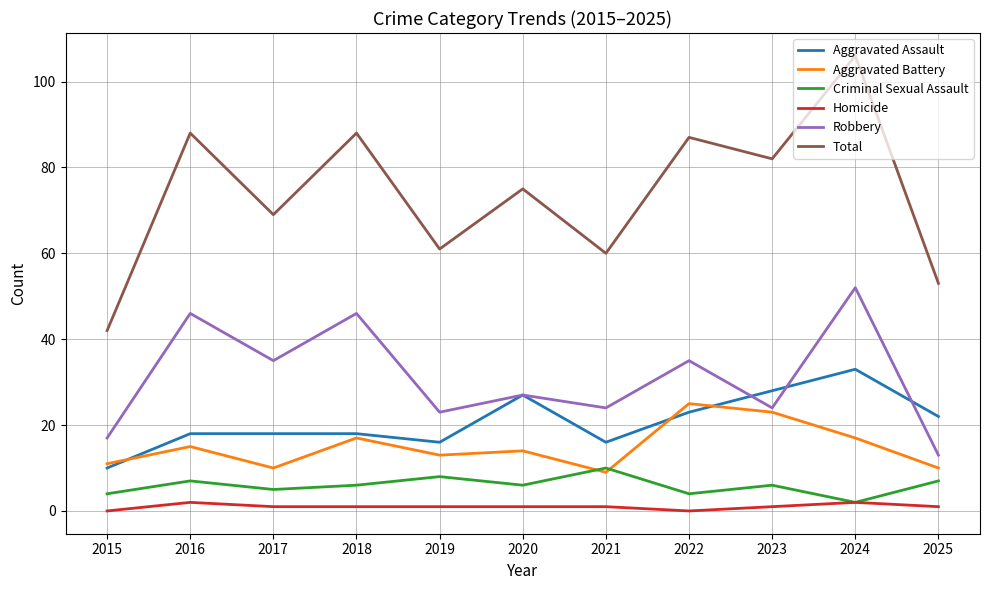

What is the difference between the maximum and minimum values in the Total series?

64